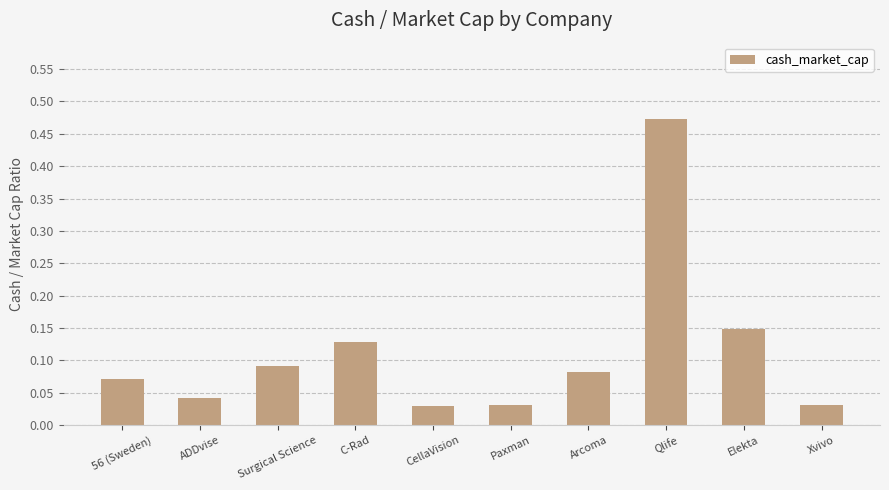

How many series are shown in this chart?

1